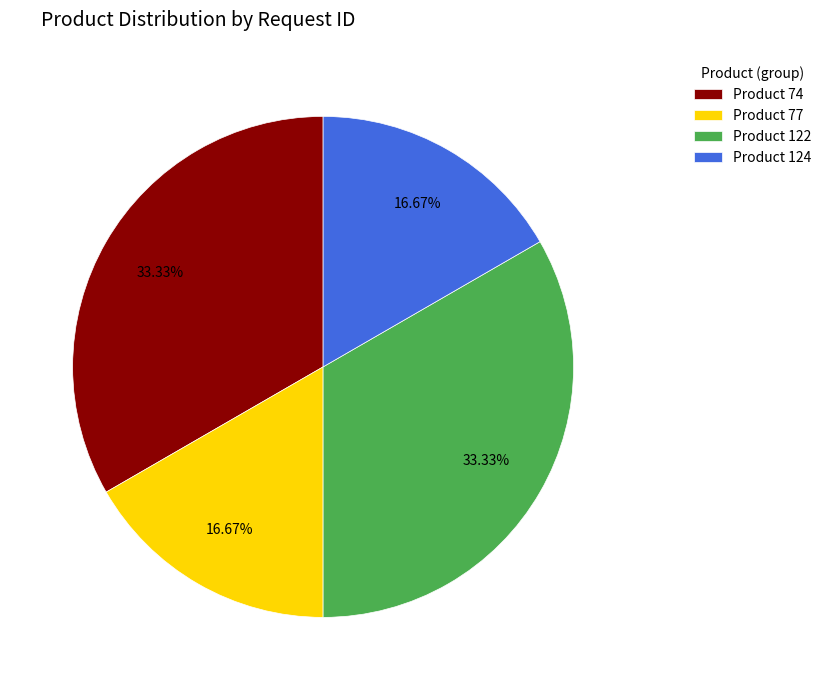

To the nearest percent, what is the average slice percentage?

25%